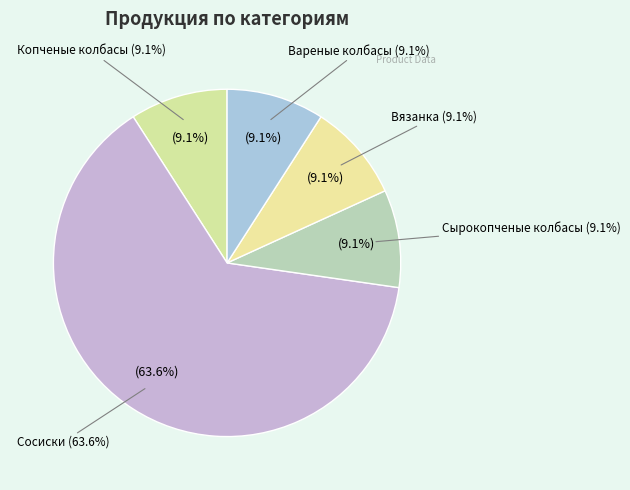

What percentage is the Копченые колбасы slice, to the nearest percent?

9%